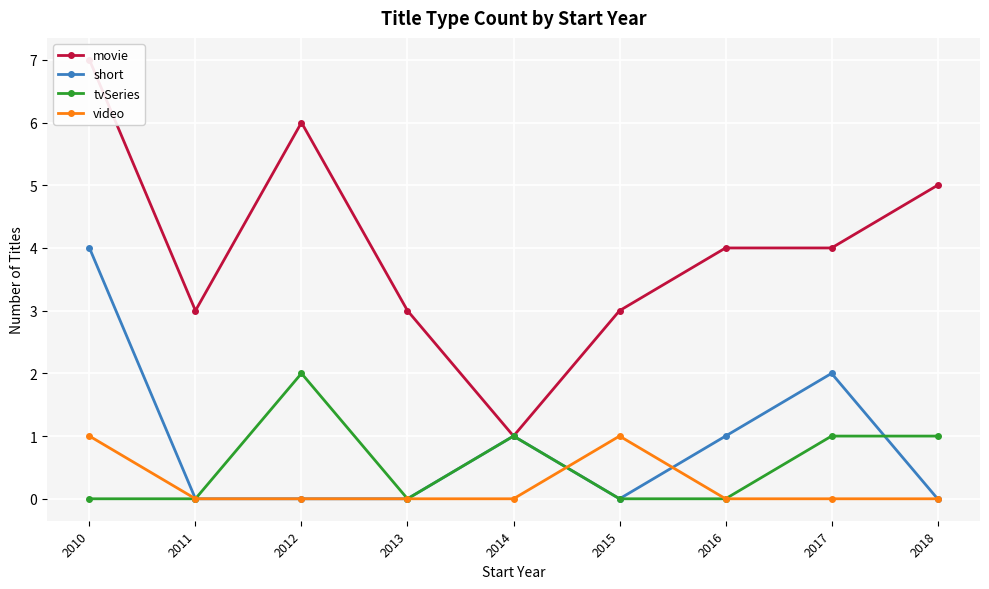

True or false: movie and video cross at least once.

False